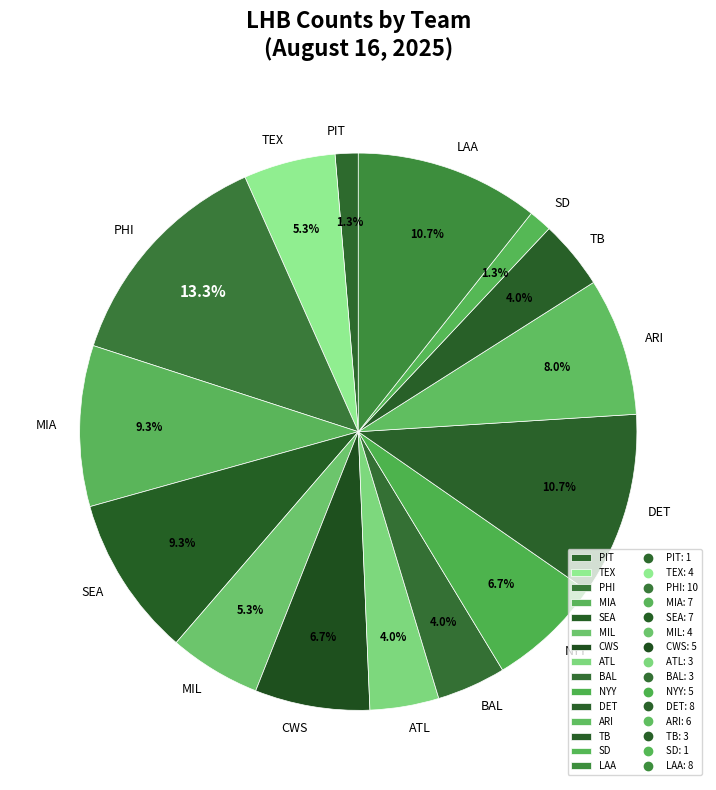

Approximately how many times larger is the value at NYY compared to CWS?

1.0